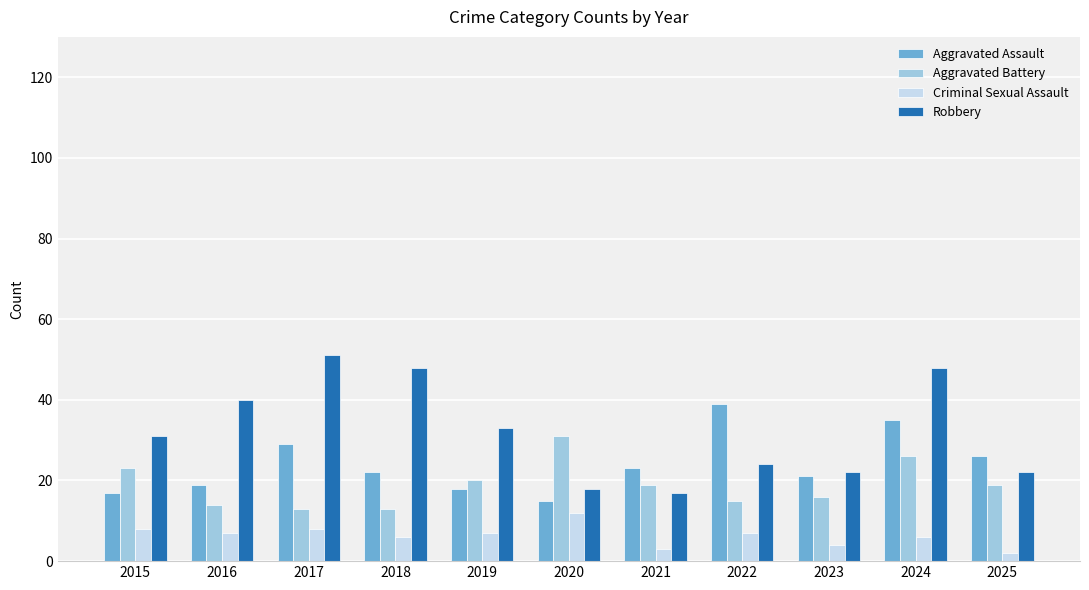

What is the spread (max minus min) of values at 2023?

18